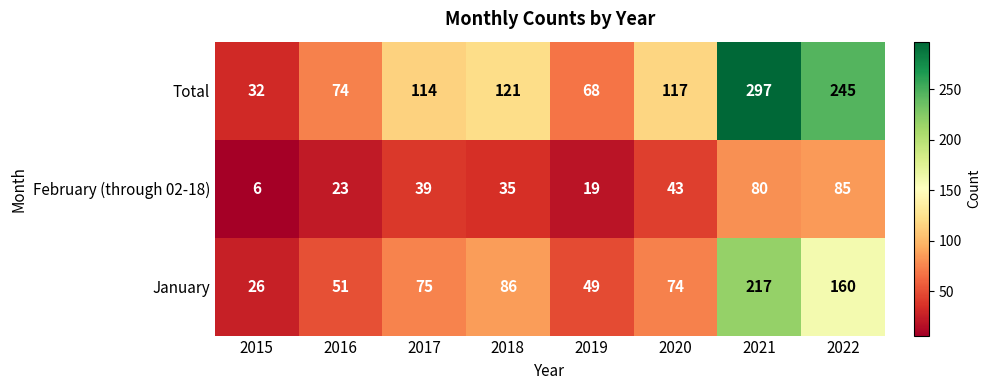

What is the total value across all series at 2022?

490